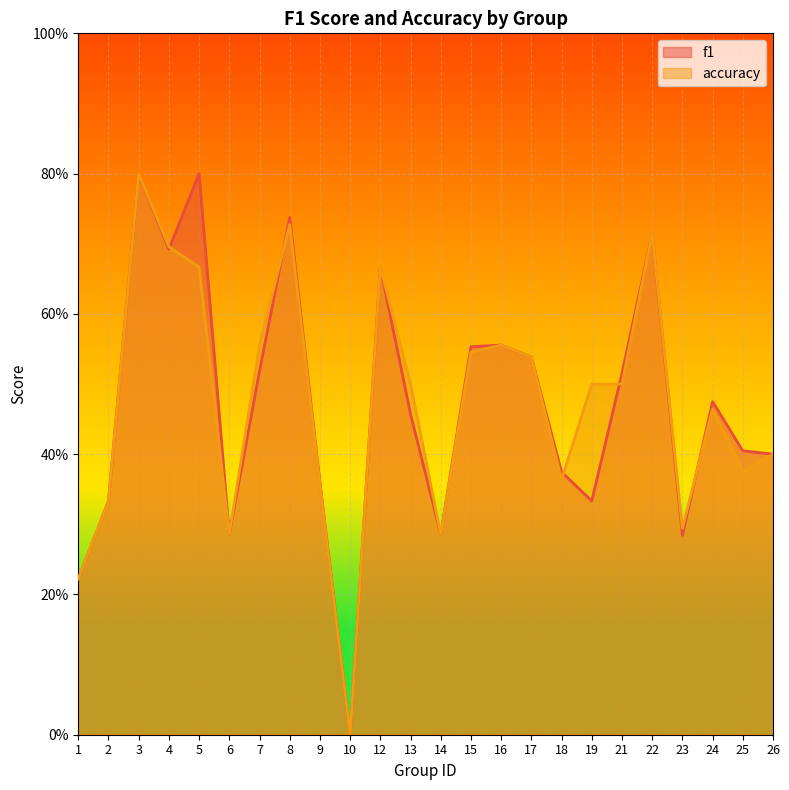

What is the total value across all series at 14?

0.6